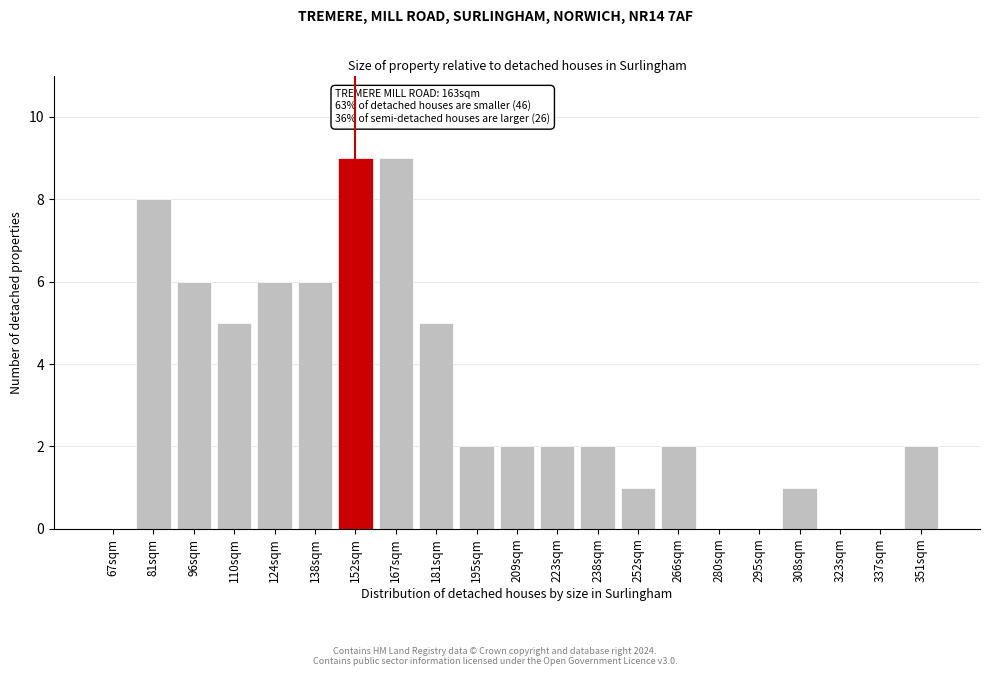

Reading left to right, transcribe all the data shown in this chart.

67sqm=0	81sqm=8	96sqm=6	110sqm=5	124sqm=6	138sqm=6	152sqm=9	167sqm=9	181sqm=5	195sqm=2	209sqm=2	223sqm=2	238sqm=2	252sqm=1	266sqm=2	280sqm=0	295sqm=0	308sqm=1	323sqm=0	337sqm=0	351sqm=2